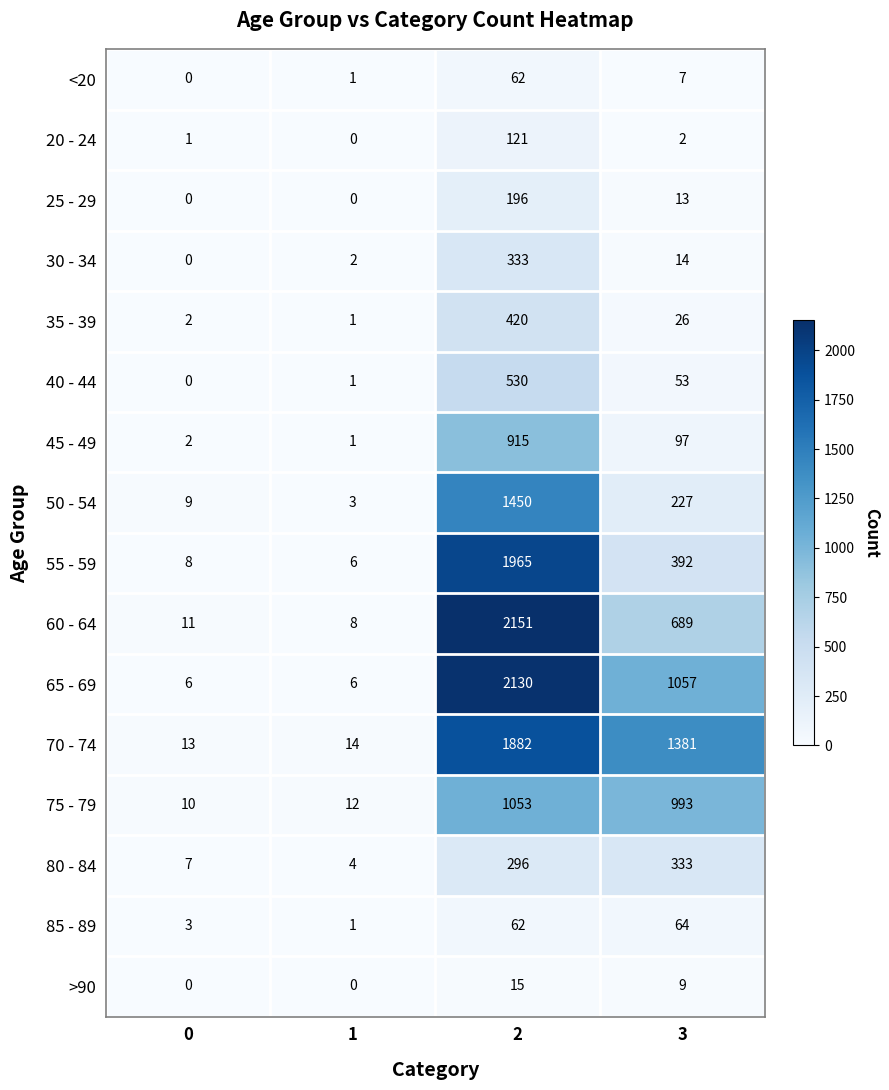

What is the spread (max minus min) of values at 0?

13